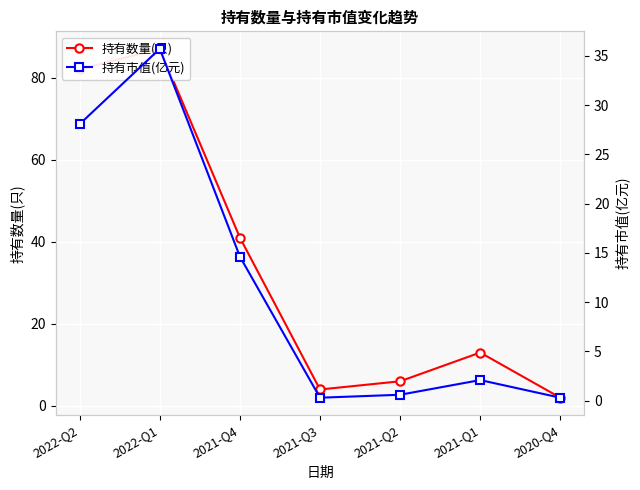

What is the difference between the highest and lowest values at 2022-Q1?

51.3